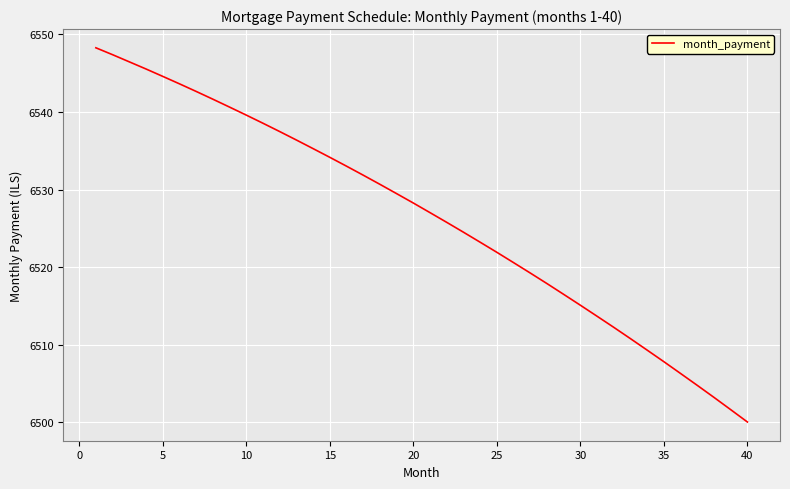

What is the difference between the maximum and minimum values?

48.2